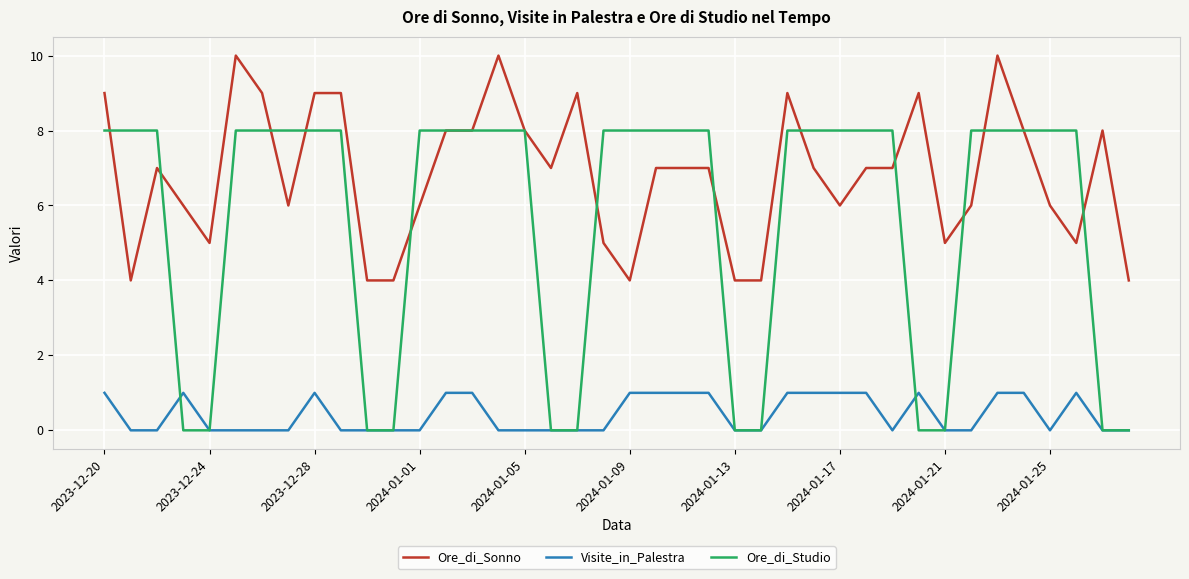

List the series in order of their overall mean, highest first.

Ore_di_Sonno, Ore_di_Studio, Visite_in_Palestra